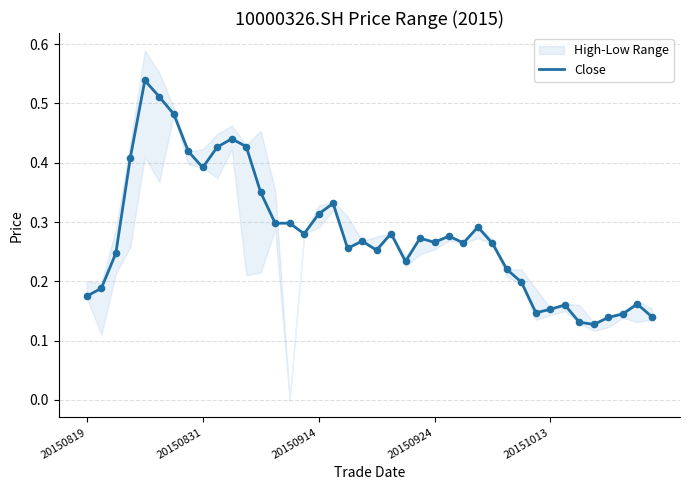

What is the change in value from 11 to 31?

-0.3